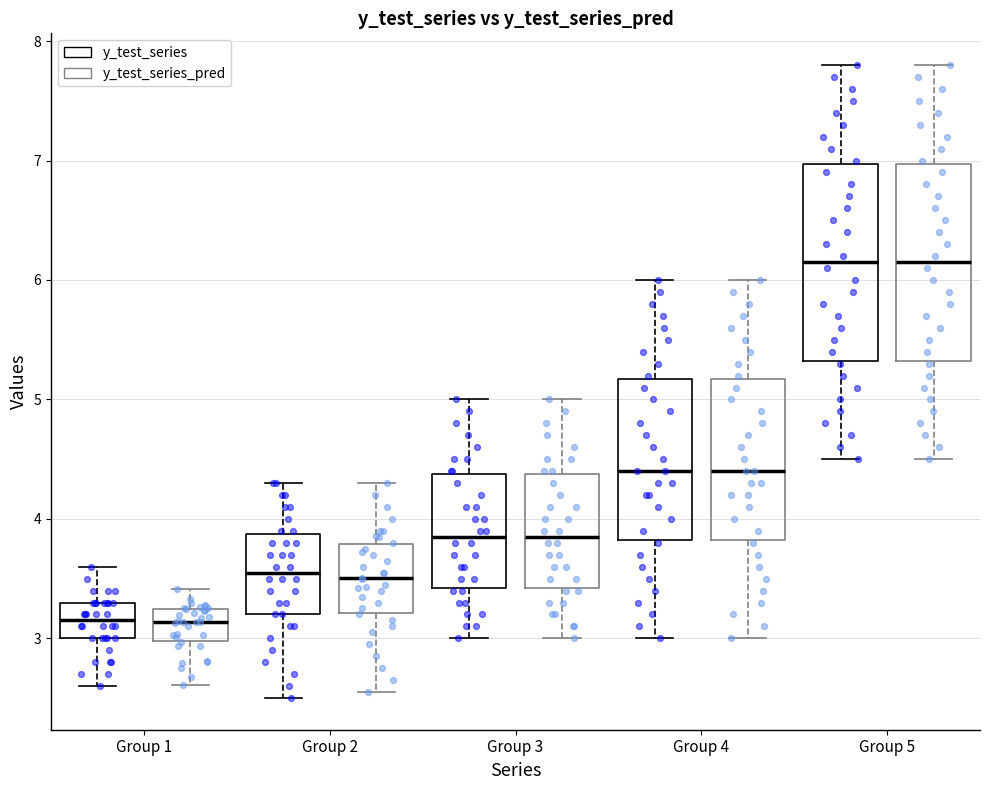

Reading left to right, read every box against the y-axis: the position of its median line, the range the box covers, and the ends of its whiskers. The values are not printed on the chart, so give them approximately, as read against the axis.

Group 1 (y_test_series): median 3.2, box 3.0 to 3.3, whiskers 2.6 to 3.6
Group 1 (y_test_series_pred): median 3.1, box 3.0 to 3.2, whiskers 2.6 to 3.4
Group 2 (y_test_series): median 3.6, box 3.2 to 3.9, whiskers 2.5 to 4.3
Group 2 (y_test_series_pred): median 3.5, box 3.2 to 3.8, whiskers 2.6 to 4.3
Group 3 (y_test_series): median 3.9, box 3.4 to 4.4, whiskers 3.0 to 5.0
Group 3 (y_test_series_pred): median 3.9, box 3.4 to 4.4, whiskers 3.0 to 5.0
Group 4 (y_test_series): median 4.4, box 3.8 to 5.2, whiskers 3.0 to 6.0
Group 4 (y_test_series_pred): median 4.4, box 3.8 to 5.2, whiskers 3.0 to 6.0
Group 5 (y_test_series): median 6.2, box 5.3 to 7.0, whiskers 4.5 to 7.8
Group 5 (y_test_series_pred): median 6.2, box 5.3 to 7.0, whiskers 4.5 to 7.8